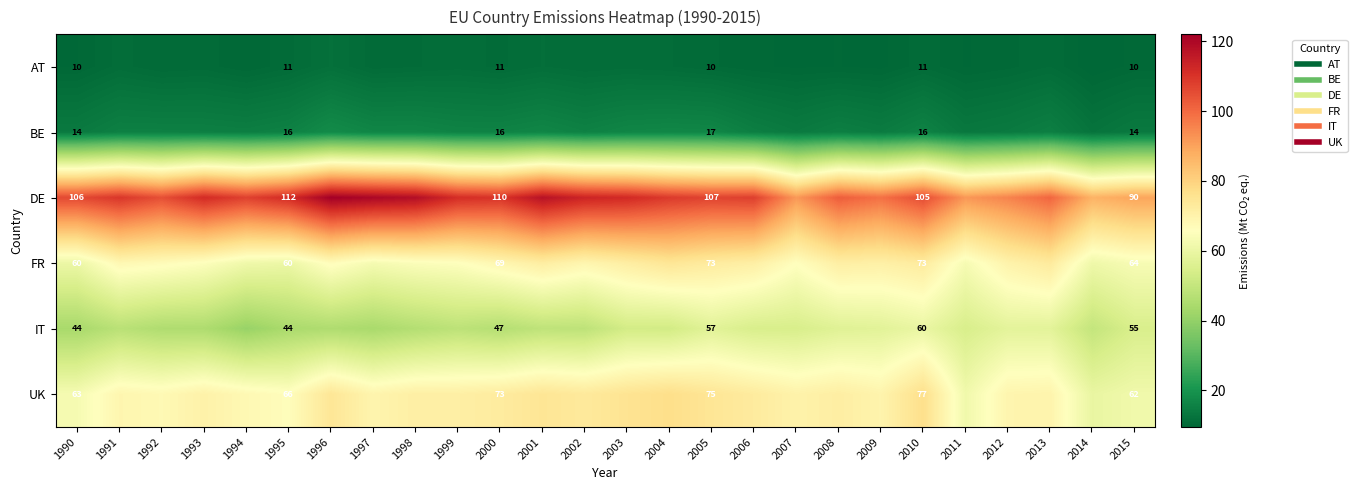

Rank the series by their maximum value, from highest to lowest.

DE, UK, FR, IT, BE, AT